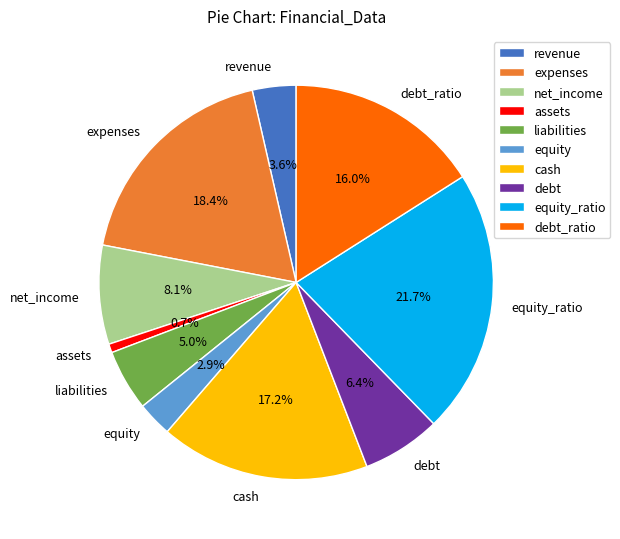

What is the smallest slice in the pie chart?

assets